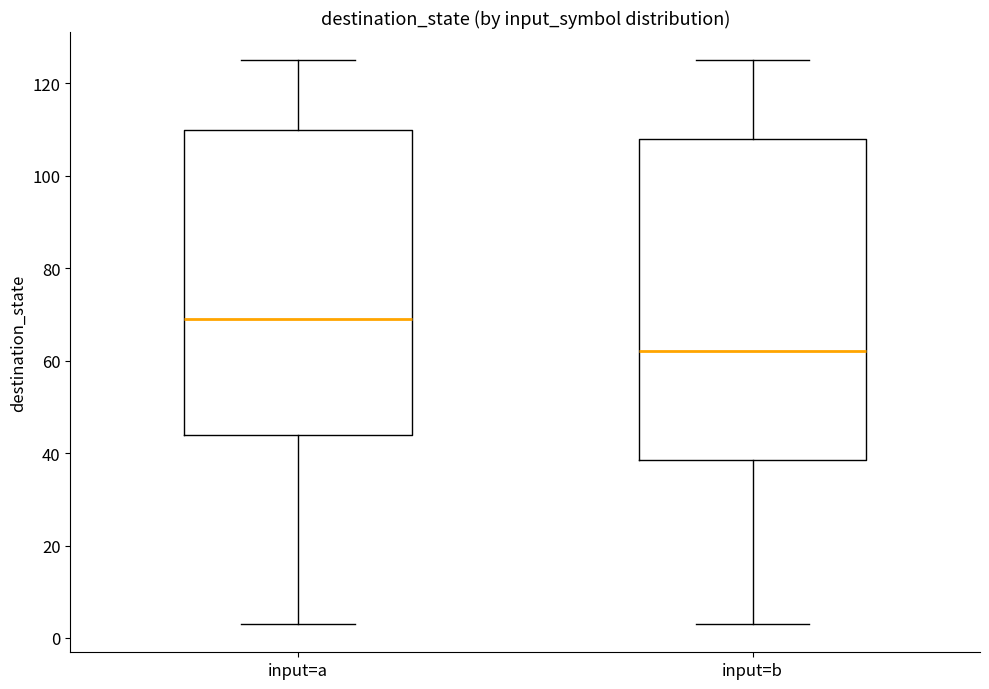

Reading left to right, read every box against the y-axis: the position of its median line, the range the box covers, and the ends of its whiskers. The values are not printed on the chart, so give them approximately, as read against the axis.

input=a: median 70, box 44 to 110, whiskers 4 to 126
input=b: median 62, box 38 to 108, whiskers 4 to 126